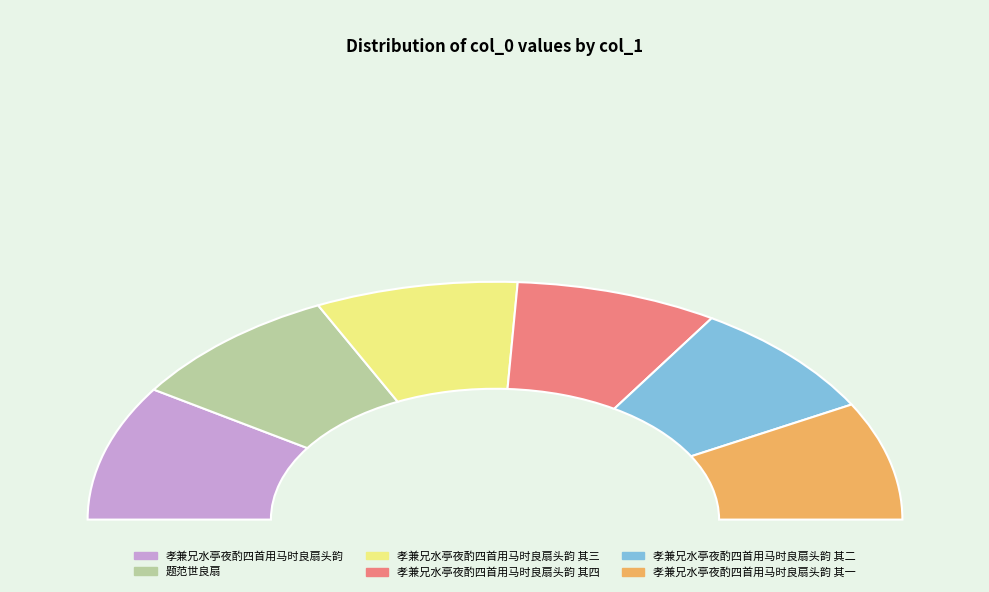

How much of the chart is everything except 孝兼兄水亭夜酌四首用马时良扇头韵 其二?

83.9%